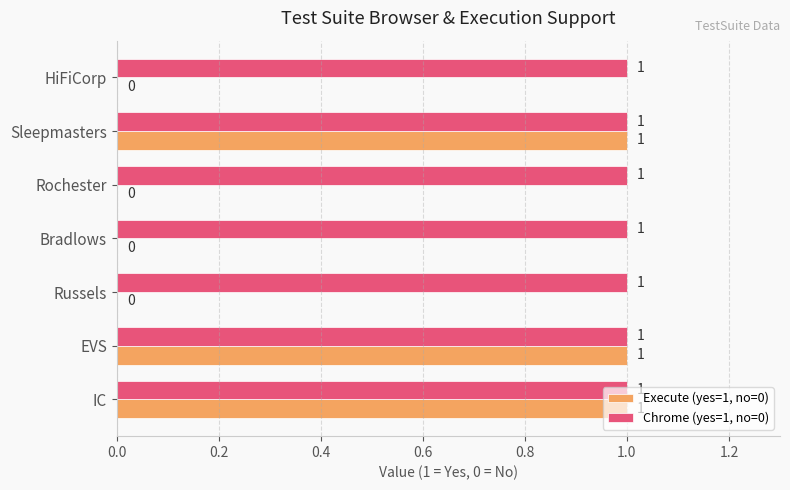

How many series are shown in this chart?

2